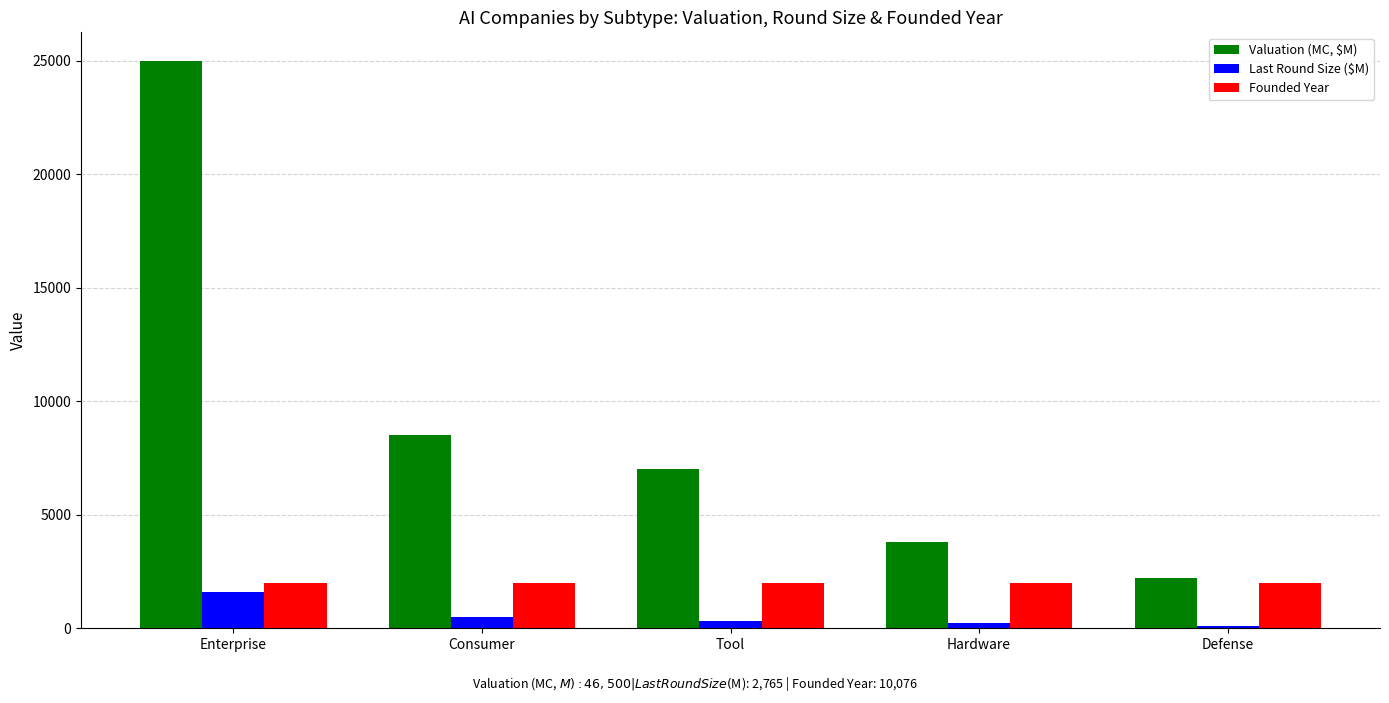

Count the Founded Year values in the range 2015 to 2016.

4